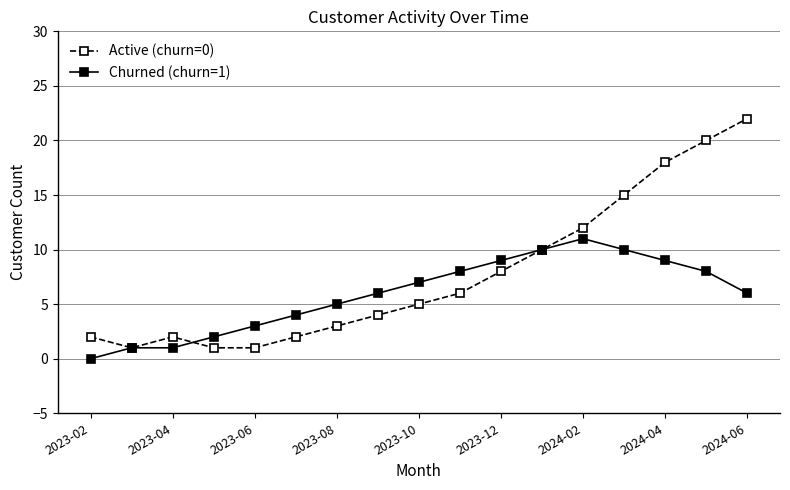

Which series has the largest total across all categories?

Active (churn=0)